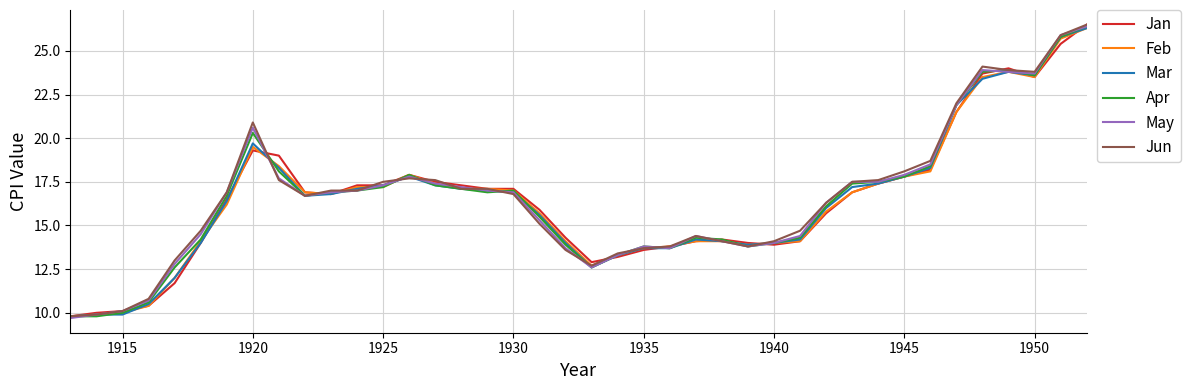

What is the maximum value shown in the chart?

26.5